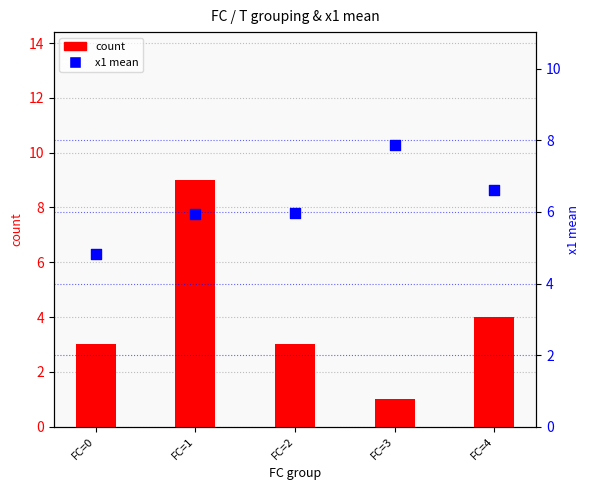

Which series has the largest Y range (max minus min)?

count